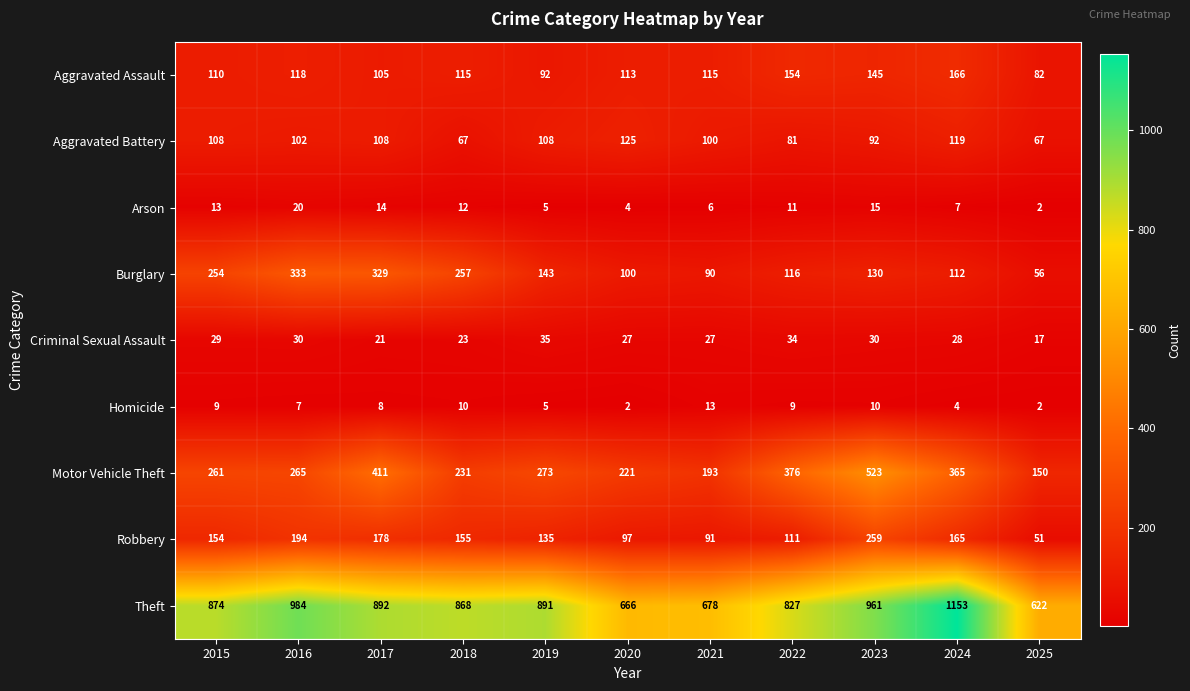

The Robbery series shows 30 at 2025. True or false?

False